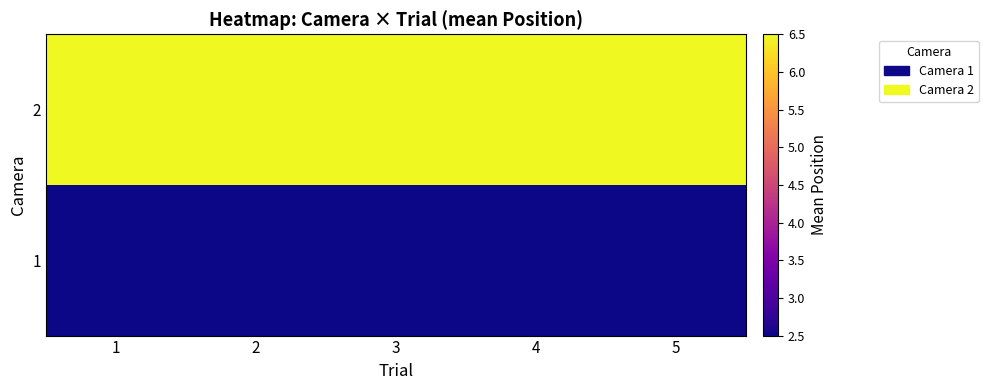

At which category is the sum across all series the highest?

1